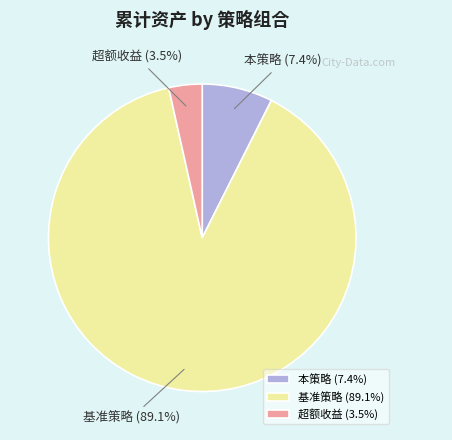

Is there any slice that represents more than half of the pie?

Yes